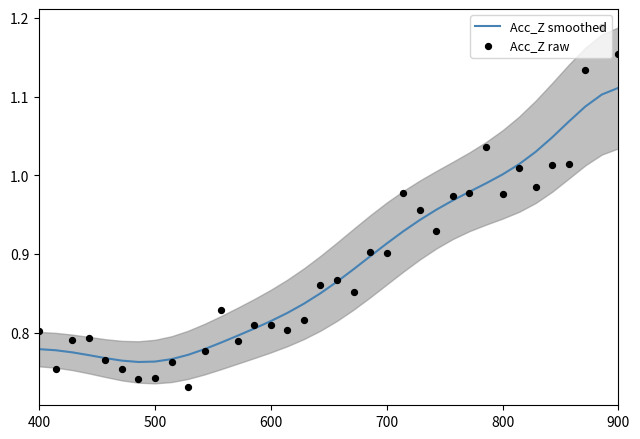

Which series contains the highest Y value?

Acc_Z raw